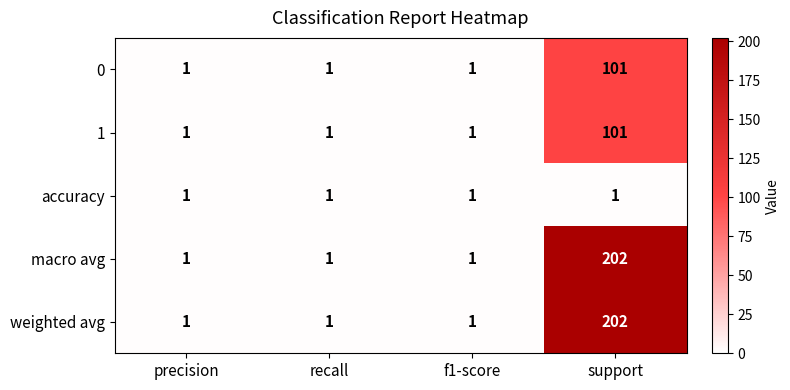

What is the smallest value displayed?

1